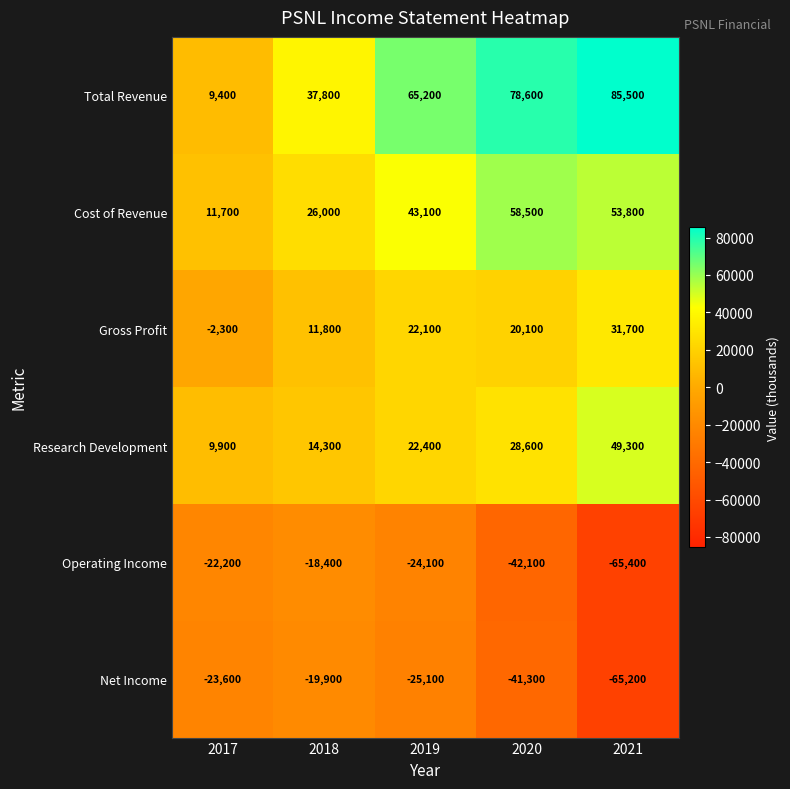

At which category is the sum across all series the highest?

2019